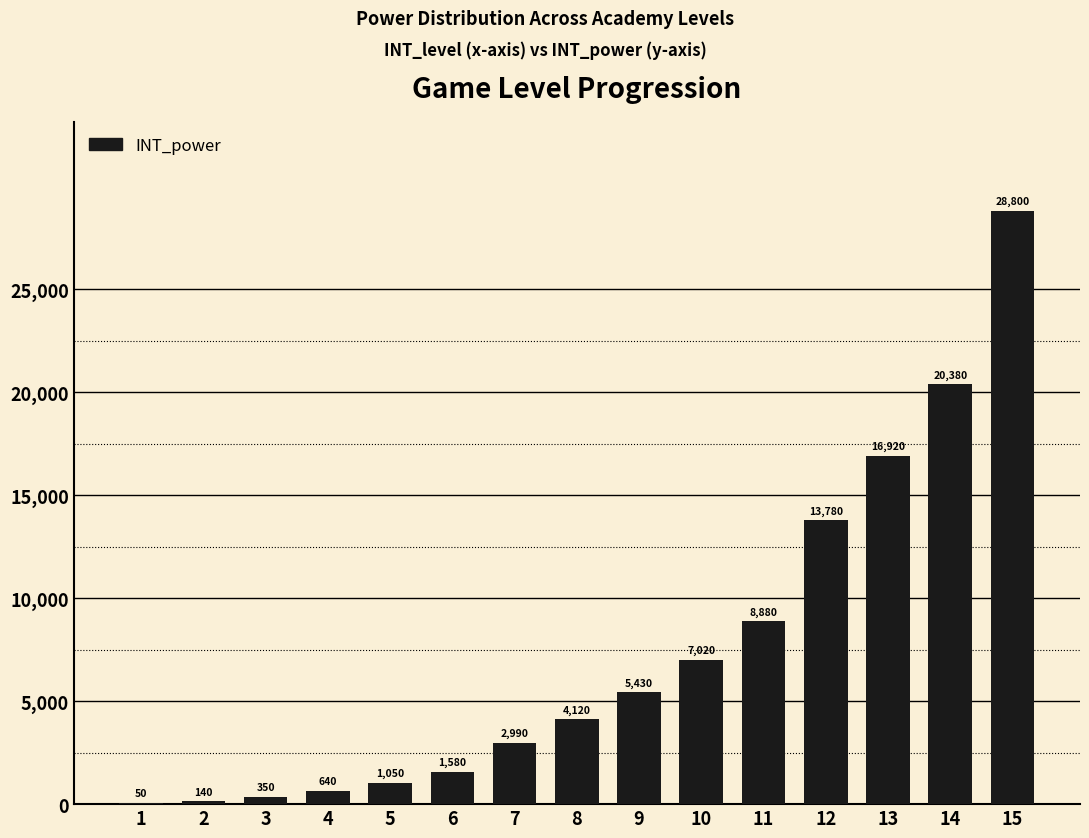

Reading left to right, list all the values displayed in this chart.

1=50	2=140	3=350	4=640	5=1050	6=1580	7=2990	8=4120	9=5430	10=7020	11=8880	12=13780	13=16920	14=20380	15=28800